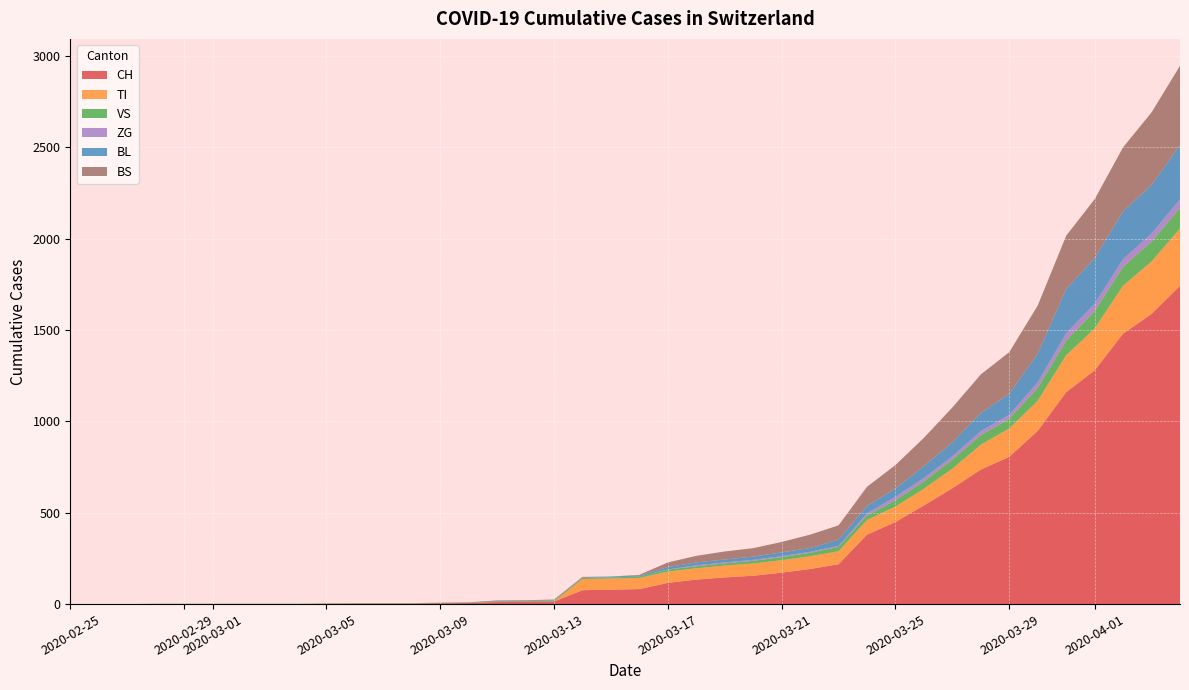

Reading right to left, what are all the values shown in this chart?

CH: 39=1742	38=1588	37=1480	36=1279	35=1160	34=948	33=806	32=736	31=634	30=540	29=449	28=380	27=218	26=192	25=172	24=155	23=146	22=134	21=116	20=82	19=79	18=76	17=14	16=12	15=11	14=6	13=5	12=3	11=3	10=3	9=2	8=0	7=0	6=0	5=0	4=0	3=0	2=0	1=0	0=0
TI: 39=314	38=287	37=263	36=229	35=202	34=165	33=155	32=136	31=107	30=91	29=85	28=80	27=71	26=70	25=68	24=67	23=65	22=62	21=62	20=61	19=61	18=61	17=0	16=0	15=0	14=0	13=0	12=0	11=0	10=0	9=0	8=0	7=0	6=0	5=0	4=0	3=0	2=0	1=0	0=0
VS: 39=112	38=109	37=104	36=96	35=81	34=71	33=54	32=53	31=50	30=41	29=35	28=25	27=24	26=19	25=17	24=15	23=12	22=11	21=11	20=8	19=6	18=6	17=5	16=3	15=3	14=2	13=2	12=2	11=2	10=2	9=2	8=2	7=2	6=2	5=2	4=2	3=2	2=0	1=0	0=0
ZG: 39=46	38=44	37=41	36=40	35=39	34=29	33=21	32=21	31=18	30=18	29=18	28=12	27=5	26=5	25=5	24=5	23=5	22=5	21=1	20=0	19=0	18=0	17=0	16=0	15=0	14=0	13=0	12=0	11=0	10=0	9=0	8=0	7=0	6=0	5=0	4=0	3=0	2=0	1=0	0=0
BL: 39=298	38=266	37=262	36=249	35=242	34=158	33=115	32=100	31=76	30=65	29=46	28=40	27=35	26=21	25=21	24=18	23=16	22=16	21=13	20=5	19=5	18=2	17=2	16=2	15=2	14=2	13=1	12=0	11=0	10=0	9=0	8=0	7=0	6=0	5=0	4=0	3=0	2=0	1=0	0=0
BS: 39=434	38=397	37=350	36=323	35=292	34=263	33=228	32=211	31=191	30=155	29=128	28=105	27=78	26=73	25=57	24=46	23=44	22=36	21=25	20=4	19=0	18=4	17=4	16=4	15=4	14=0	13=0	12=0	11=0	10=0	9=0	8=0	7=0	6=0	5=0	4=0	3=0	2=0	1=0	0=0